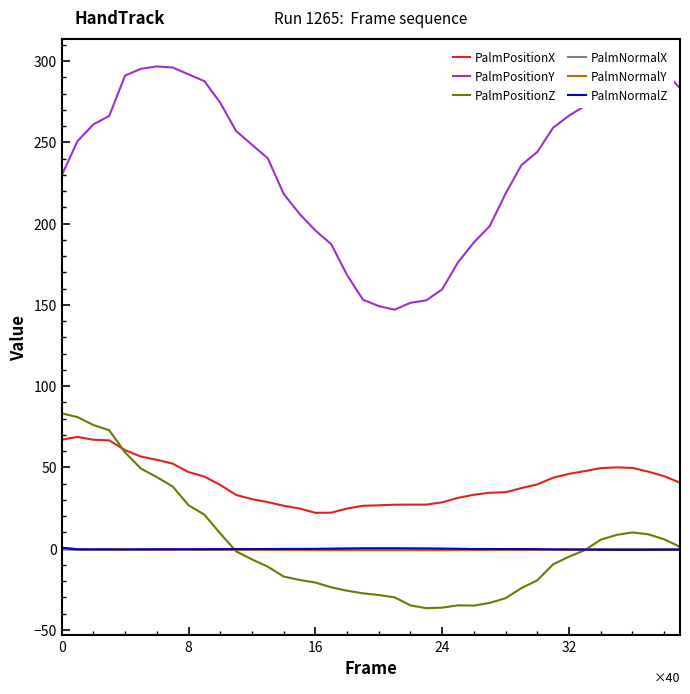

How many PalmNormalY values are between 0 and 1?

1